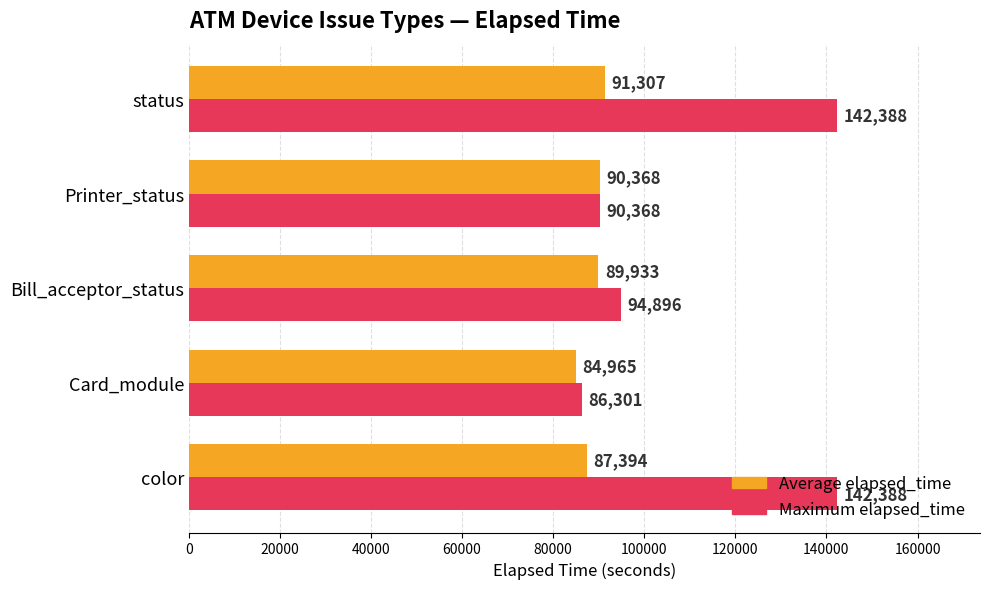

Which series has the widest spread of values?

Maximum elapsed_time